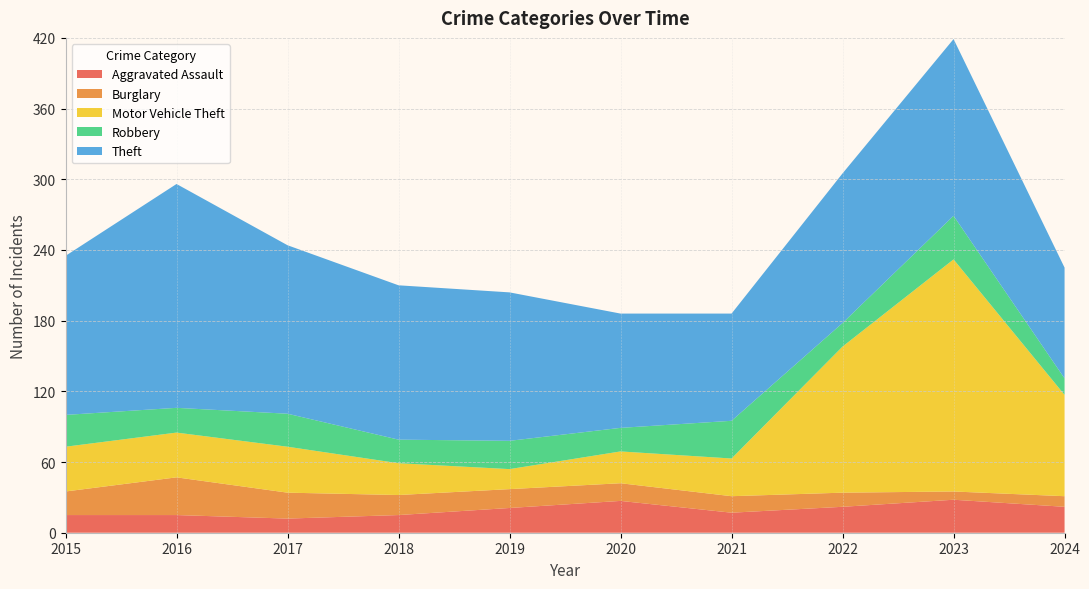

Reading right to left, transcribe all the data shown in this chart.

Aggravated Assault: 2024=22	2023=28	2022=22	2021=17	2020=27	2019=21	2018=15	2017=12	2016=15	2015=15
Burglary: 2024=9	2023=7	2022=12	2021=14	2020=15	2019=16	2018=17	2017=22	2016=32	2015=20
Motor Vehicle Theft: 2024=86	2023=197	2022=124	2021=32	2020=27	2019=17	2018=27	2017=39	2016=38	2015=38
Robbery: 2024=14	2023=37	2022=20	2021=32	2020=20	2019=24	2018=20	2017=28	2016=21	2015=27
Theft: 2024=94	2023=150	2022=127	2021=91	2020=97	2019=126	2018=131	2017=143	2016=190	2015=135